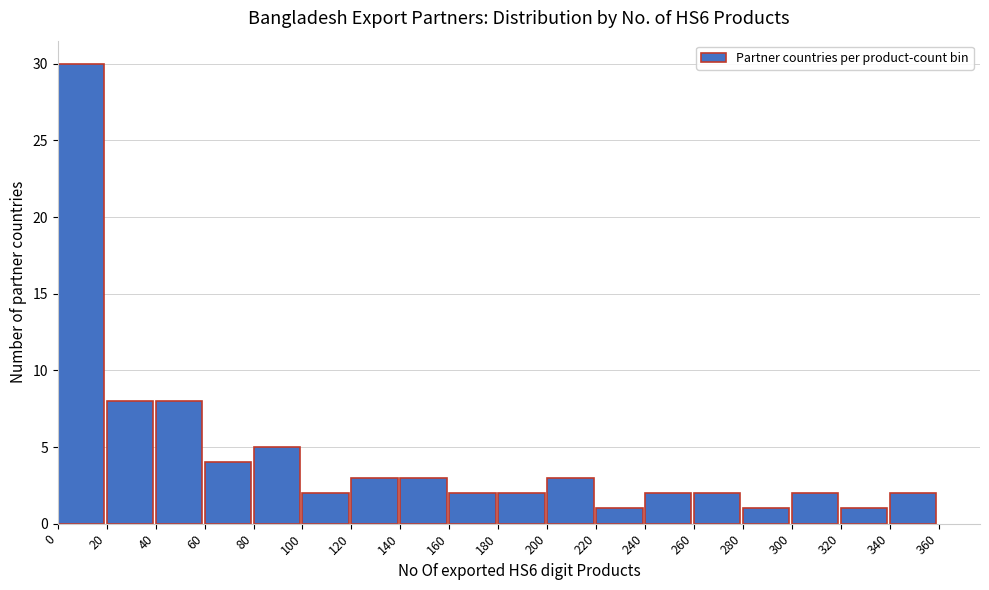

Reading left to right, transcribe this chart: for each bar, give the range it covers on the x-axis and its height. The values are not printed on the chart, so give them approximately, as read against the axis.

0 to 20: 30
20 to 40: 8
40 to 60: 8
60 to 80: 4
80 to 100: 5
100 to 120: 2
120 to 140: 3
140 to 160: 3
160 to 180: 2
180 to 200: 2
200 to 220: 3
220 to 240: 1
240 to 260: 2
260 to 280: 2
280 to 300: 1
300 to 320: 2
320 to 340: 1
340 to 360: 2